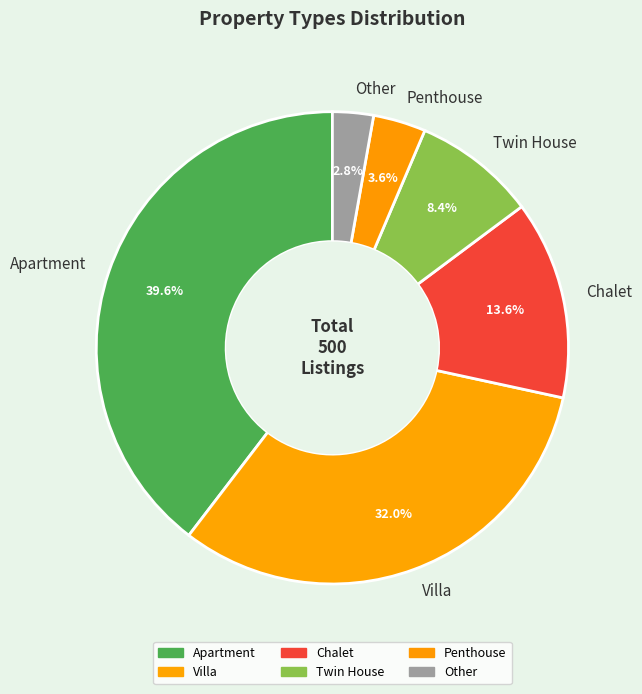

Is there a majority slice in this chart?

No